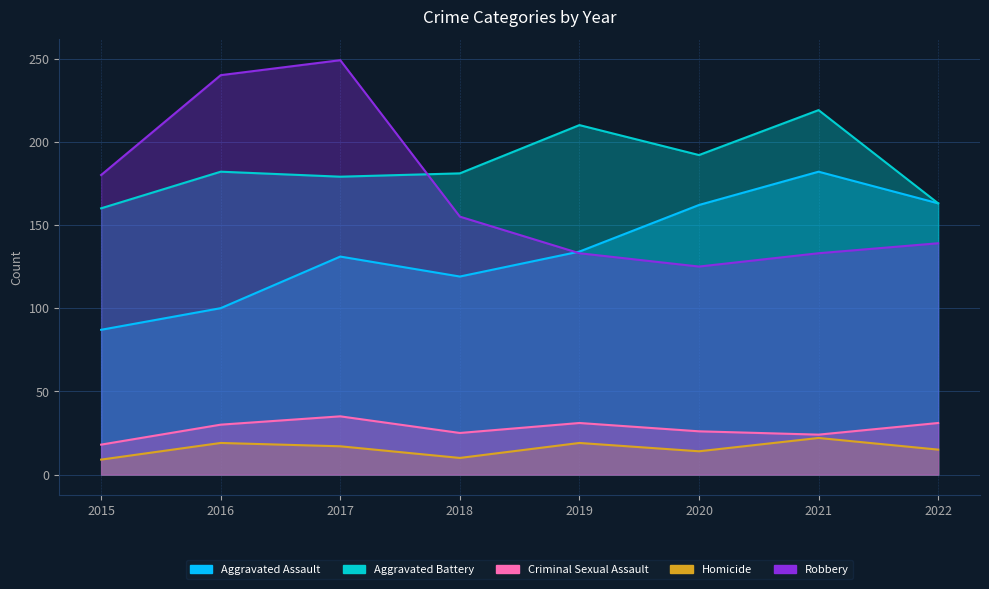

What is the spread (max minus min) of values at 2018?

171